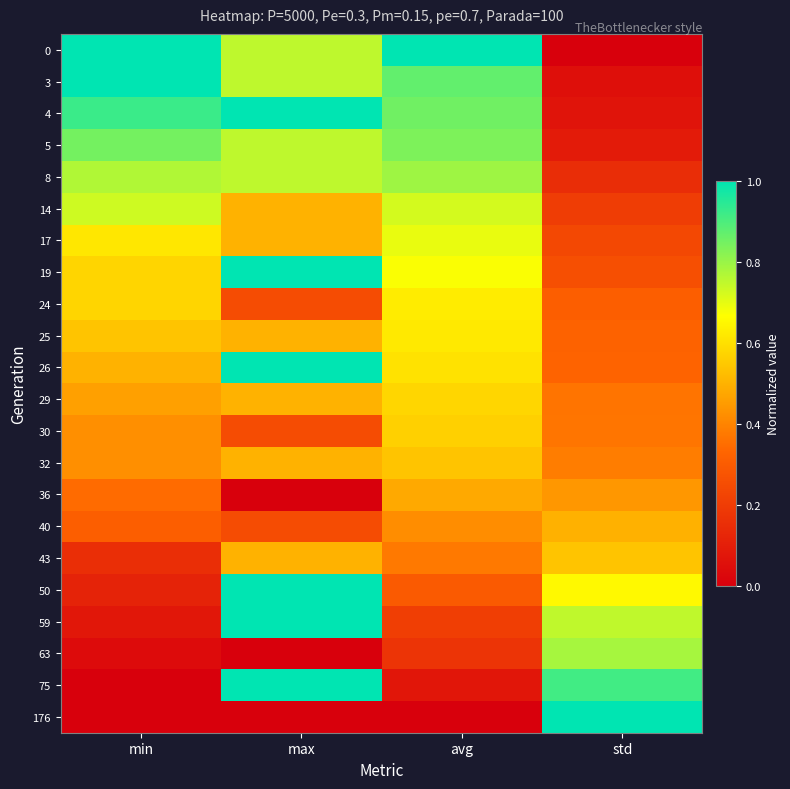

At which category is the sum across all series the highest?

max